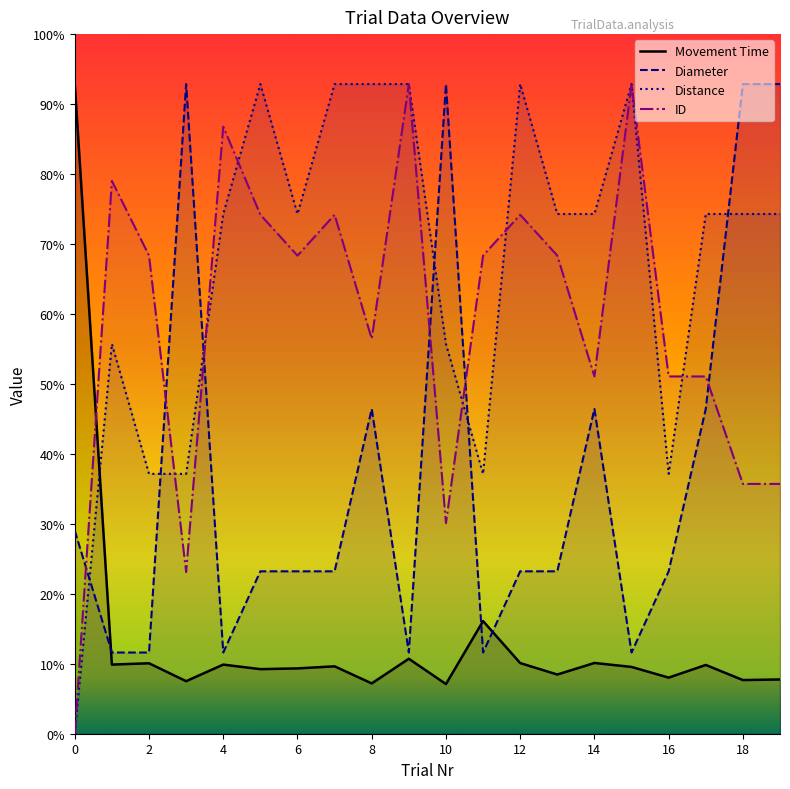

The value of Movement Time at 6 is 722.7. True or false?

False